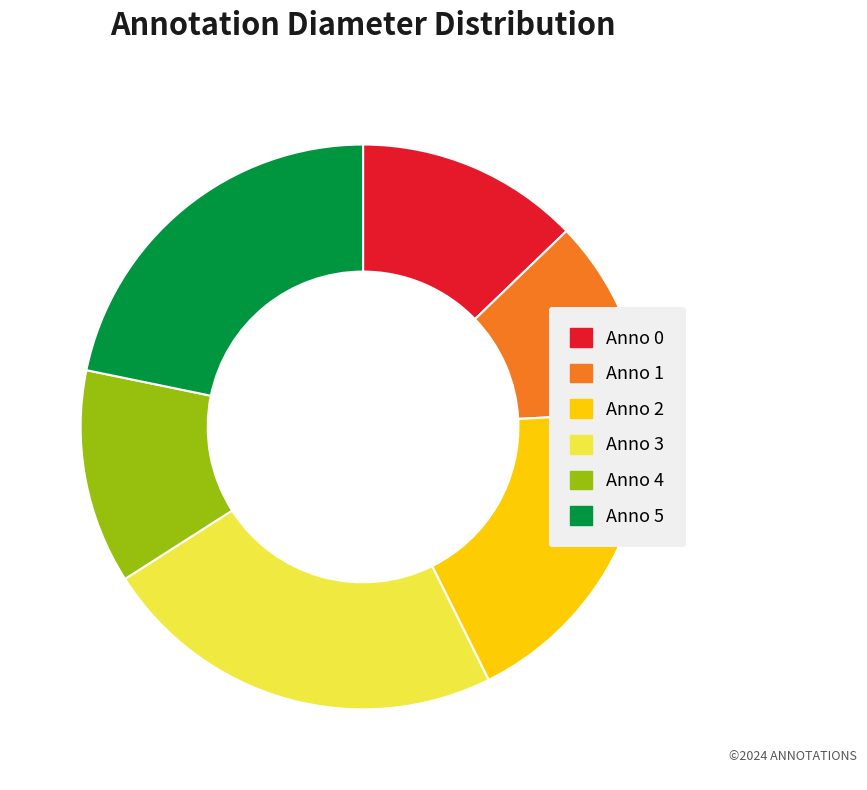

Does any single category account for the majority?

No